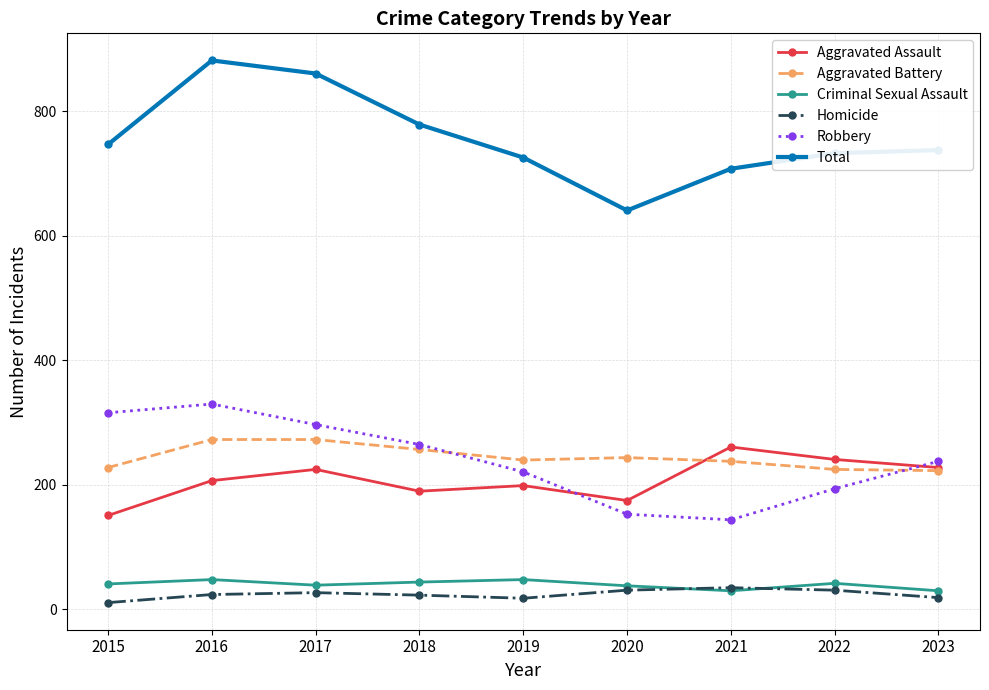

Count the number of categories in the chart.

9